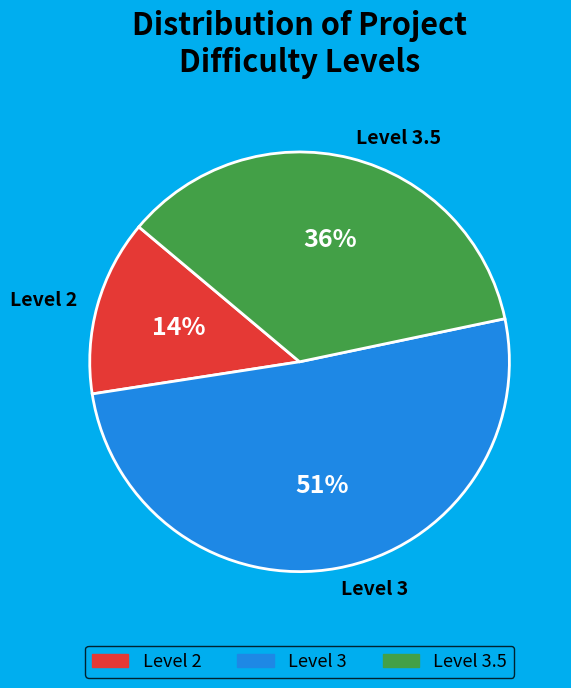

How many slices are in this pie chart?

3